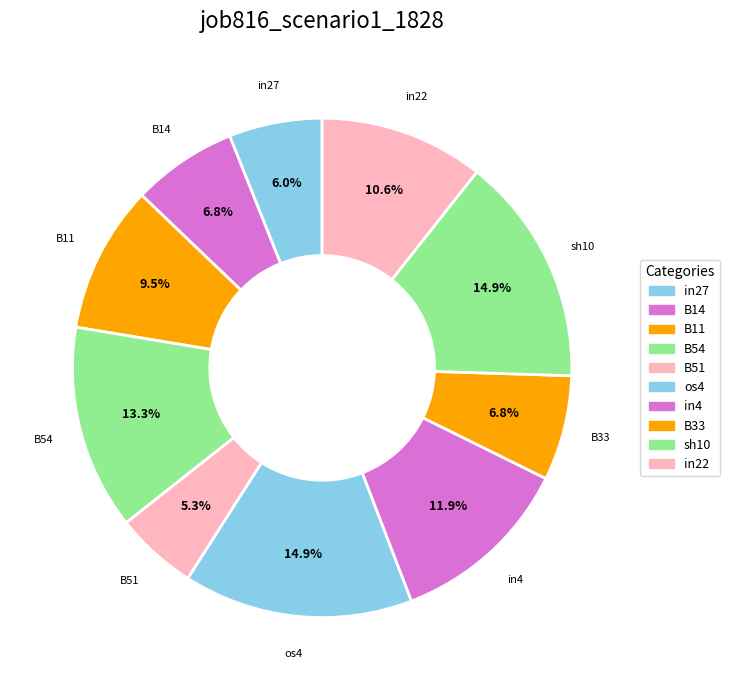

What is the smallest slice in the pie chart?

B51